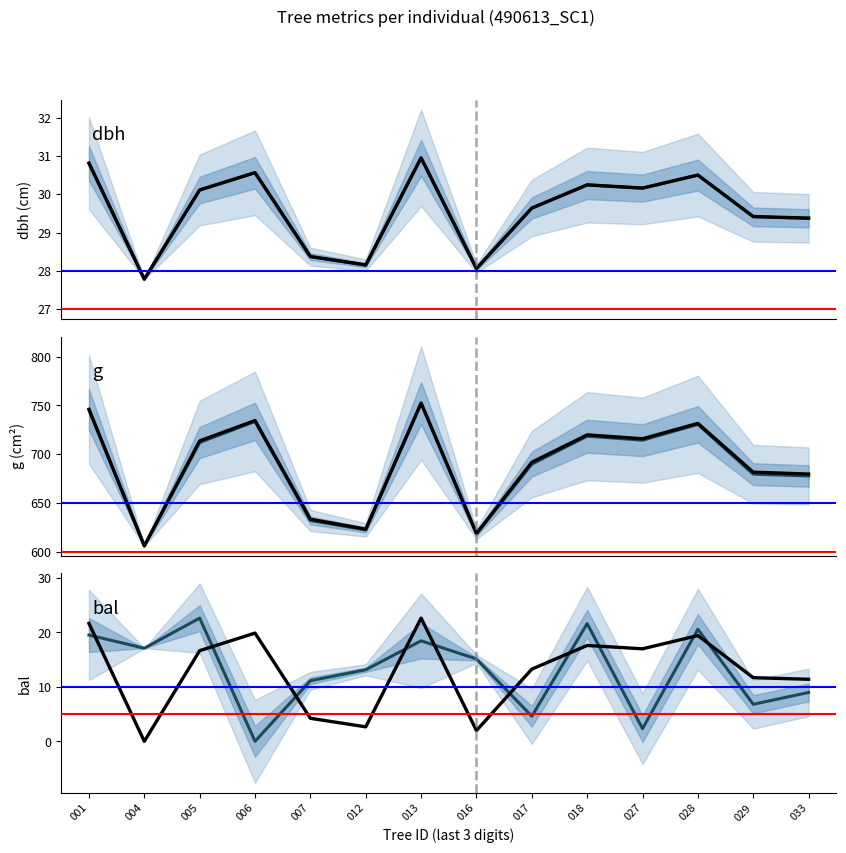

How many values in the bal series are below 15?

7